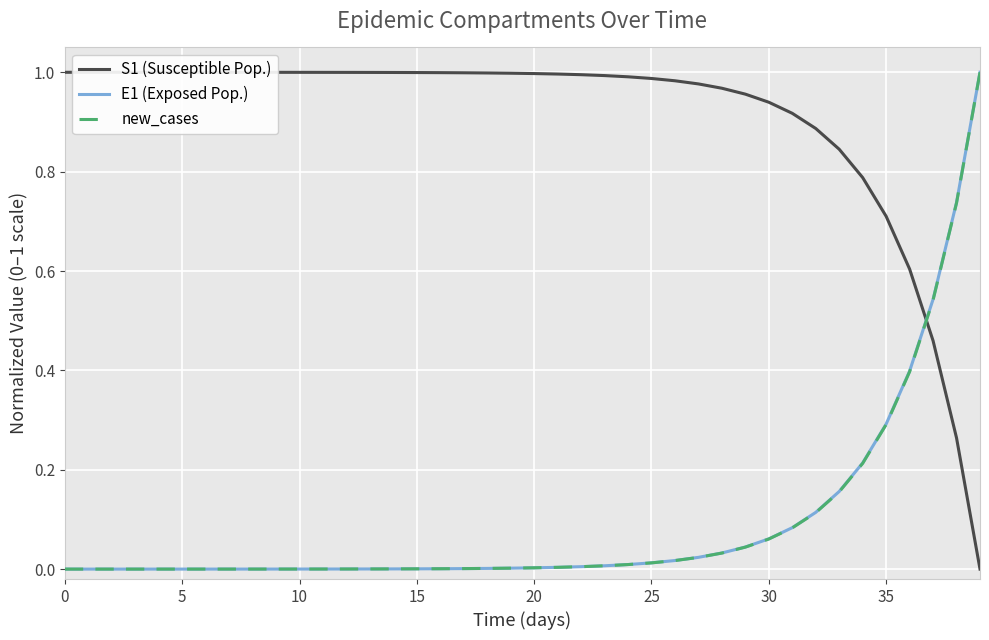

True or false: S1 (Susceptible Pop.) and new_cases intersect in this chart.

True